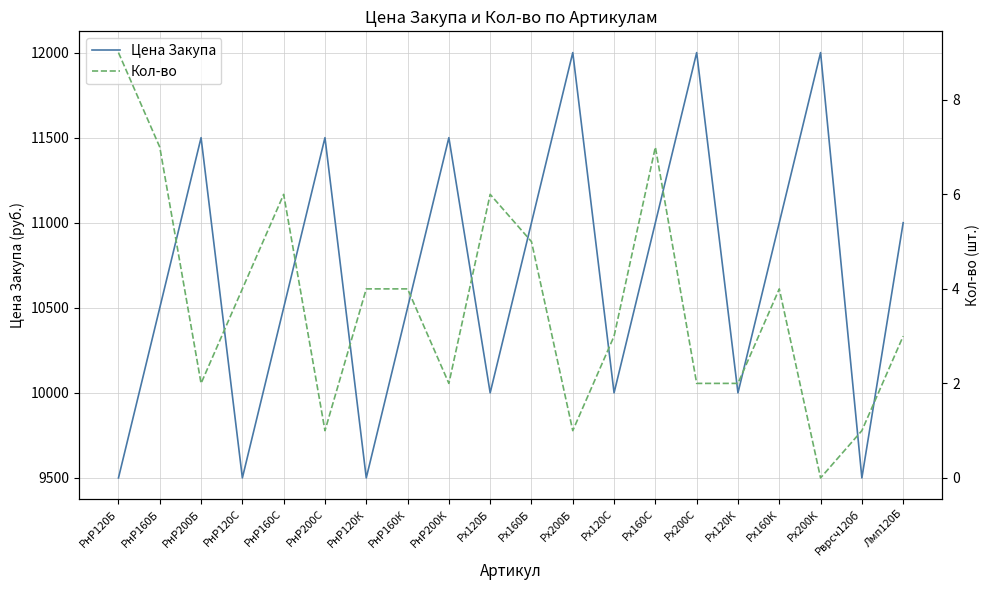

At how many categories does at least one series exceed 11597?

3